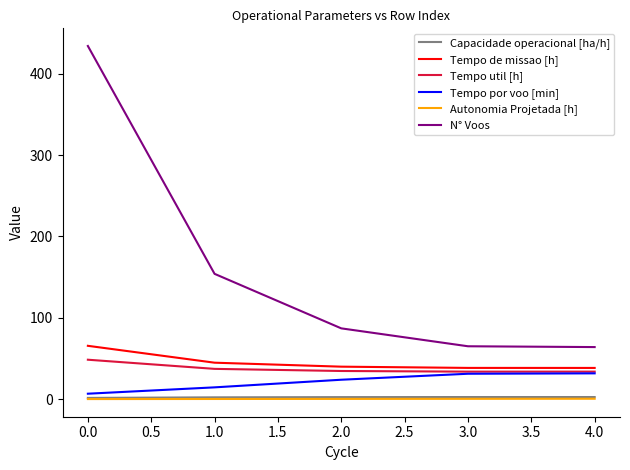

The value of Tempo util [h] at 2.0 is 34.6. True or false?

True